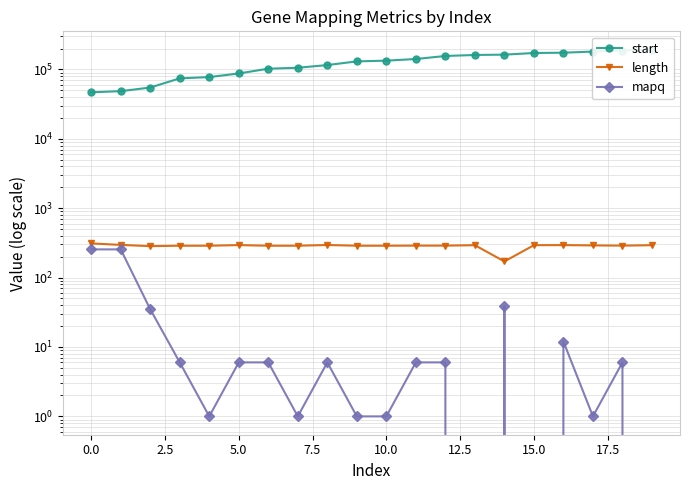

Does the chart display data point markers on the line(s)?

Yes